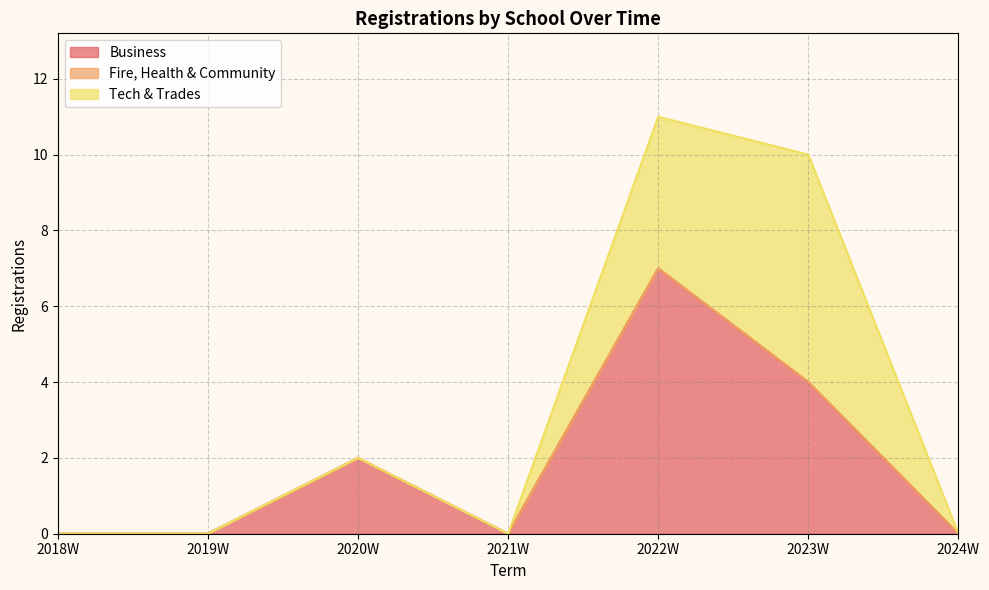

Is it true that Tech & Trades equals 3 at 2024W?

False